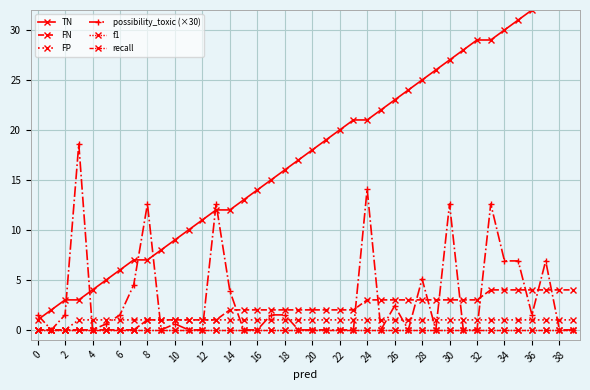

The possibility_toxic (×30) series shows 0.0 at 2. True or false?

True